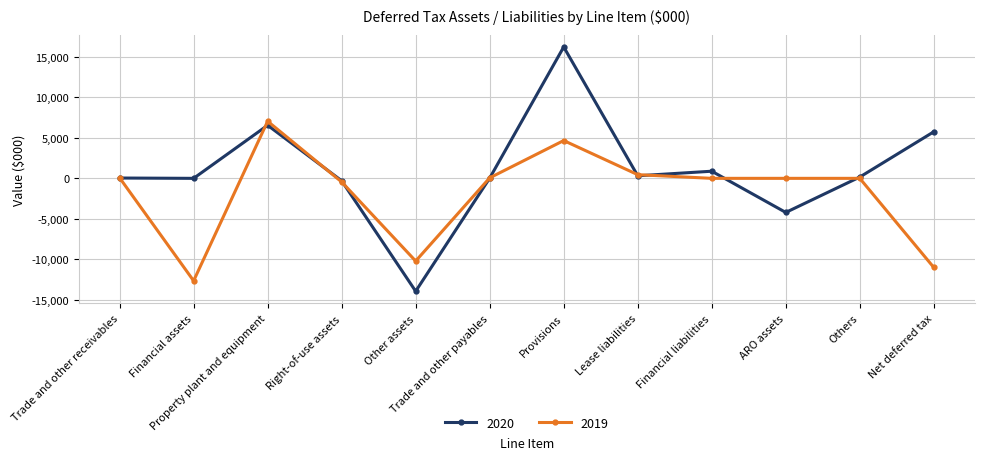

Between Financial assets and Right-of-use assets, which series saw the biggest shift?

2019